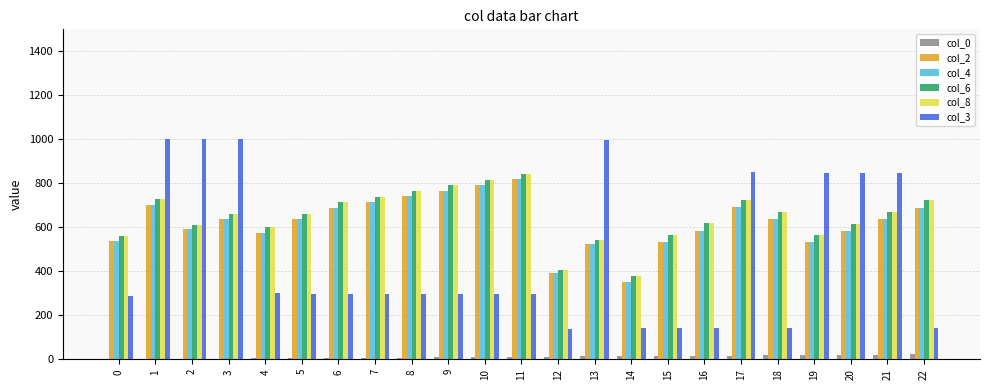

Is the value of col_0 at 16 greater than the value of col_4 at 20?

No